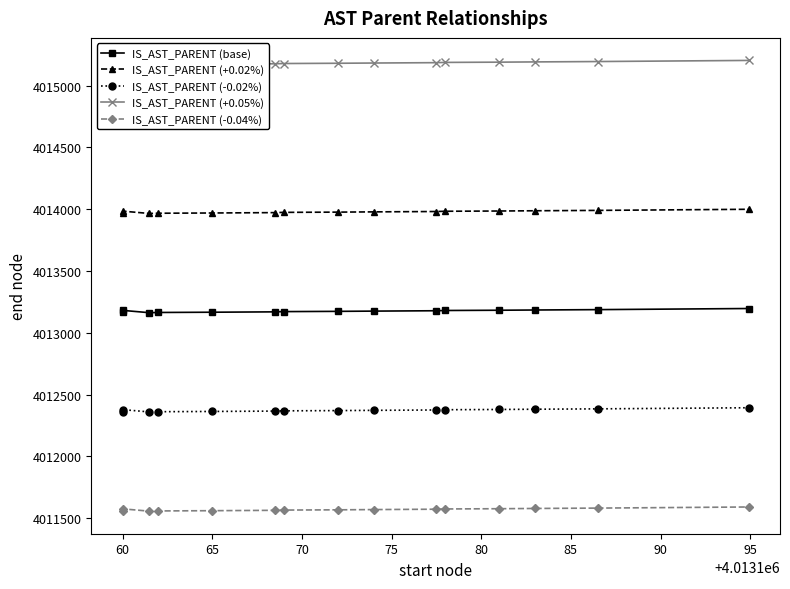

What is the total value across all series at 95?

20066278.8